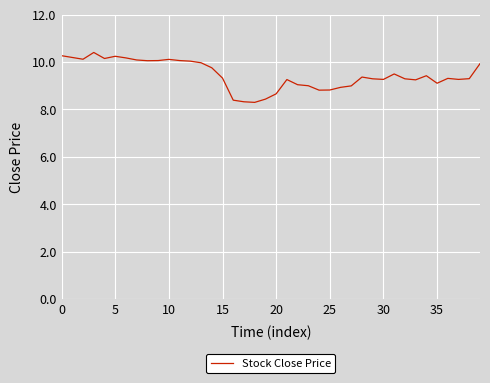

What is the maximum value shown in the chart?

10.4